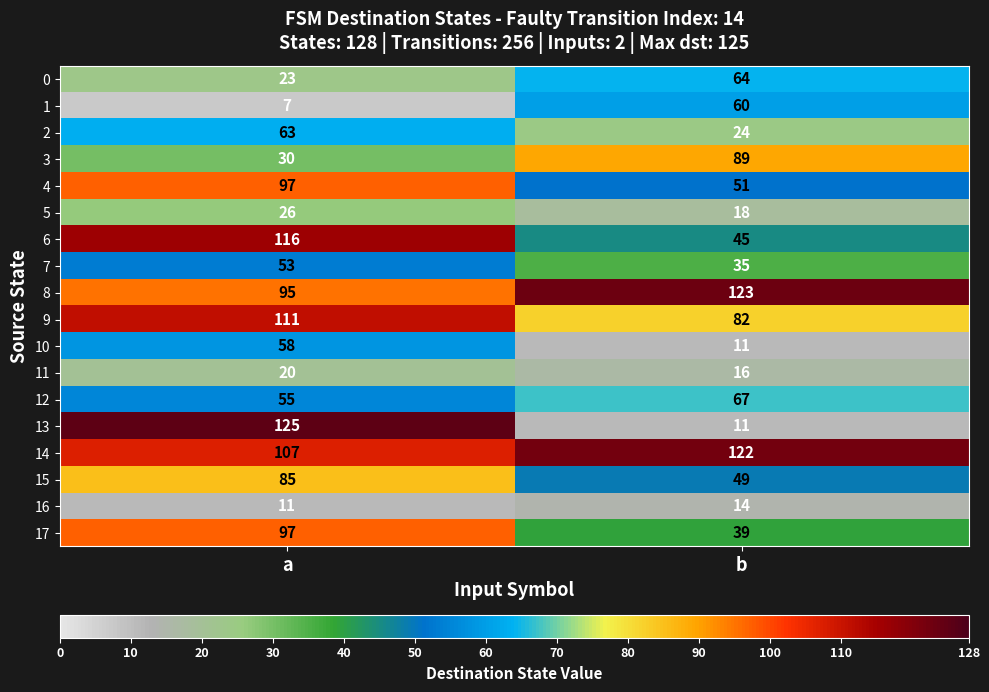

What value does the 1 series have at b, to the nearest 5?

60